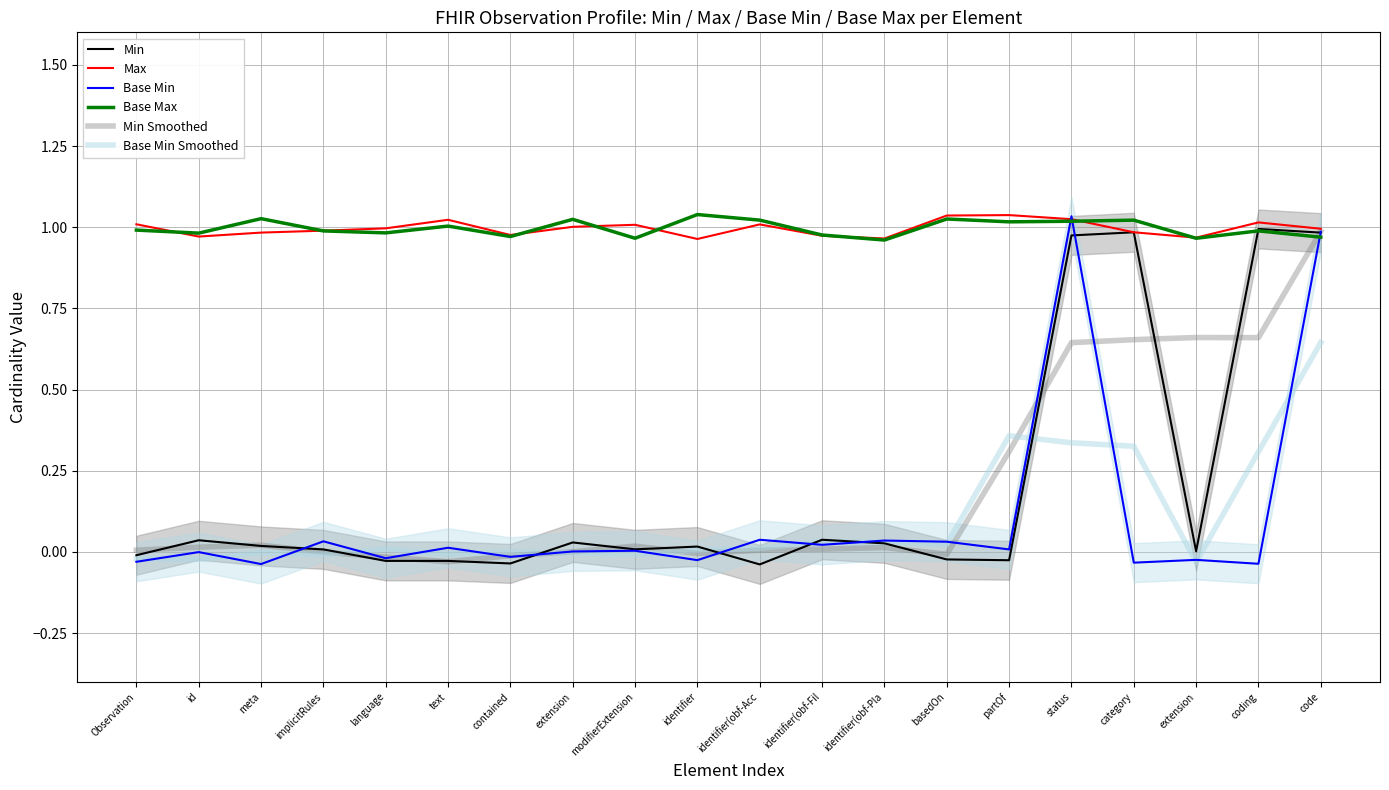

Where does the Base Min series first go above 0?

implicitRules